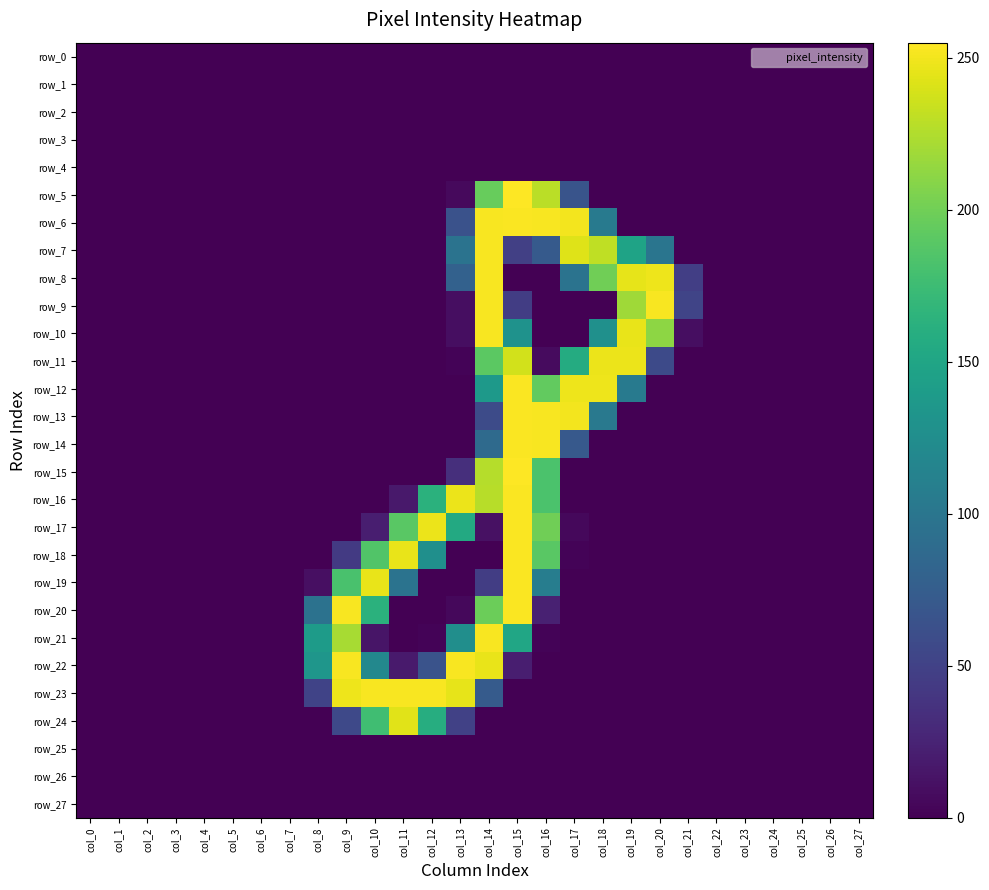

What is the difference between the maximum and minimum values in the row_9 series?

253